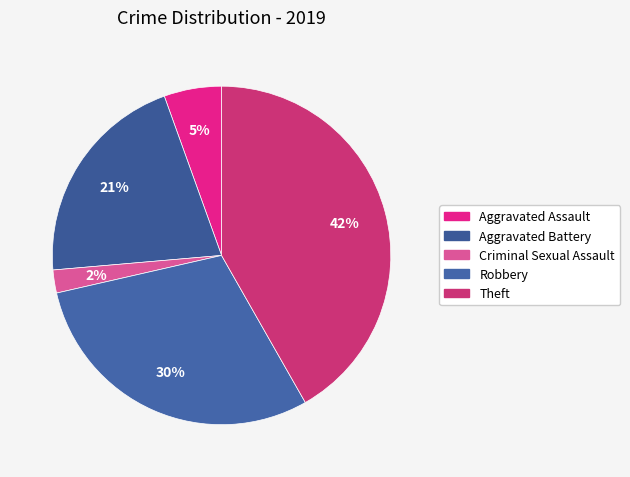

To the nearest percent, what portion does Aggravated Assault represent?

5%